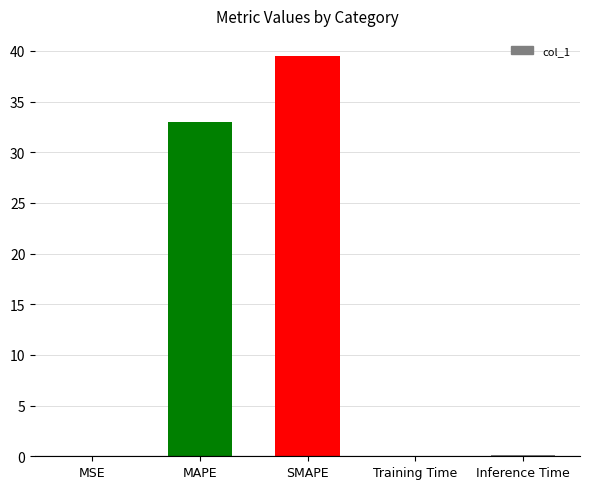

Where is the data nearest to the value 19?

MAPE